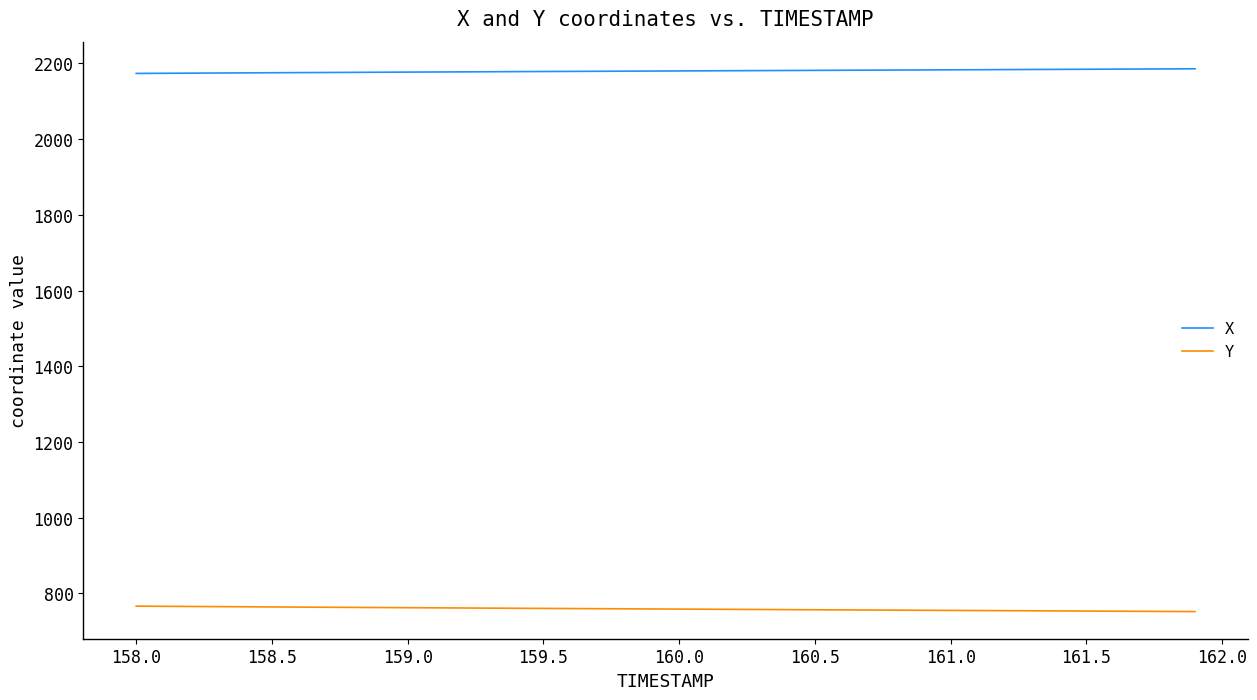

What is the maximum value shown in the chart?

2185.8